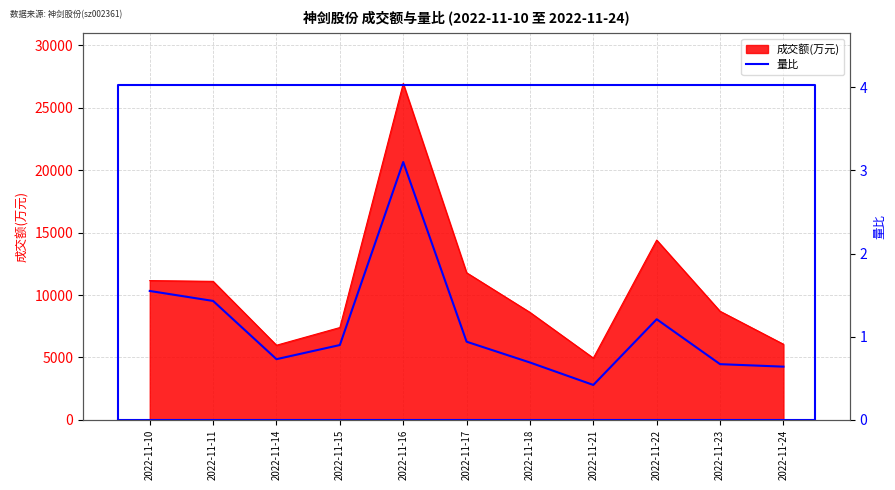

How many lines are shown in the chart?

1